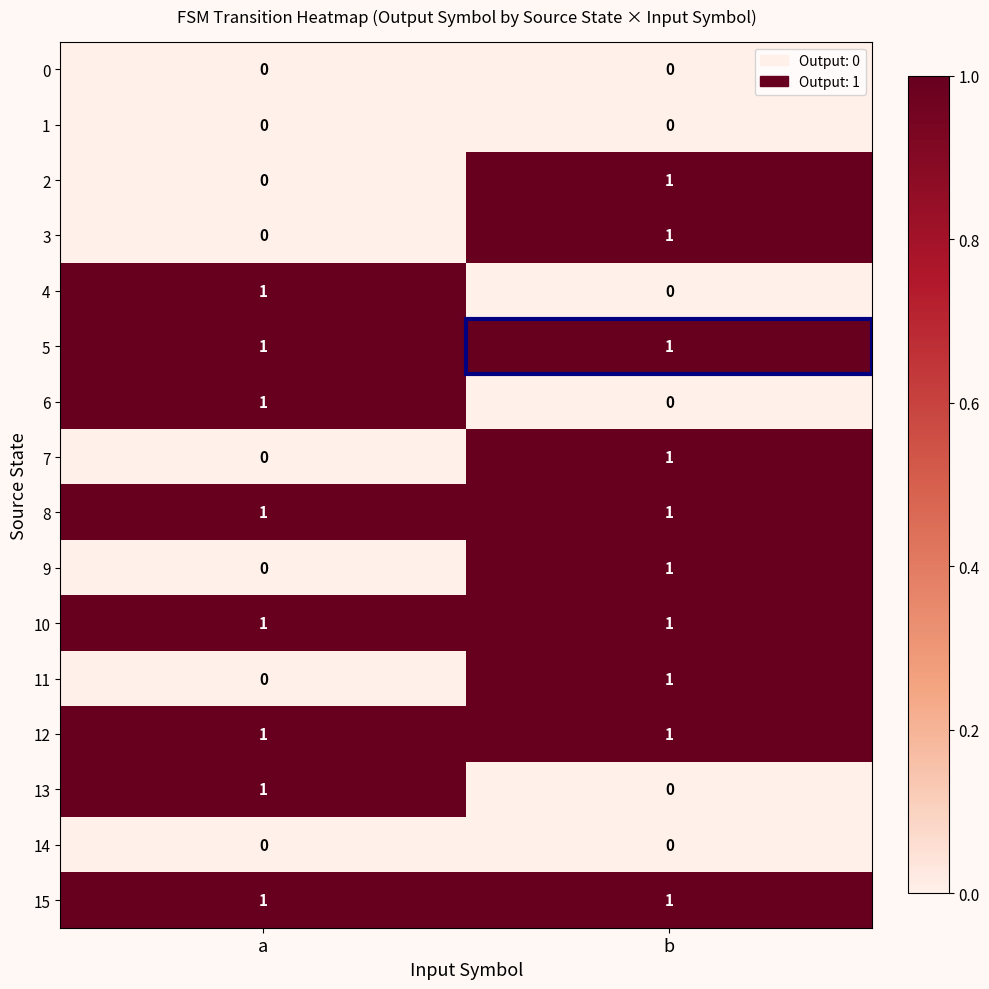

Which category has the lowest value in the 11 series?

a